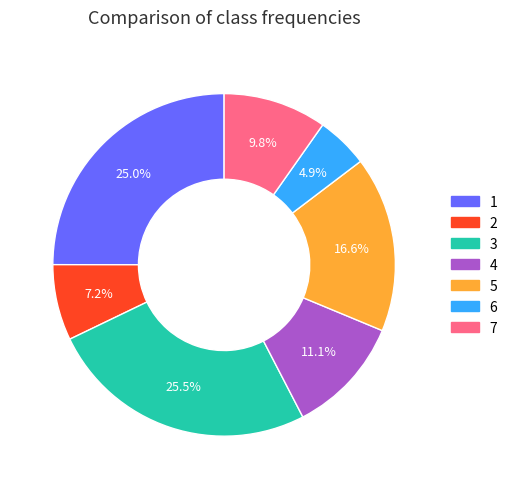

Which has a higher value, 2 or 3?

3